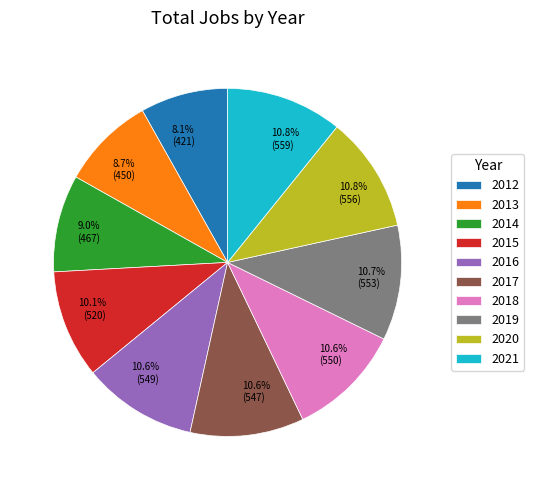

The 2016 slice represents 11% of the pie. True or false?

True